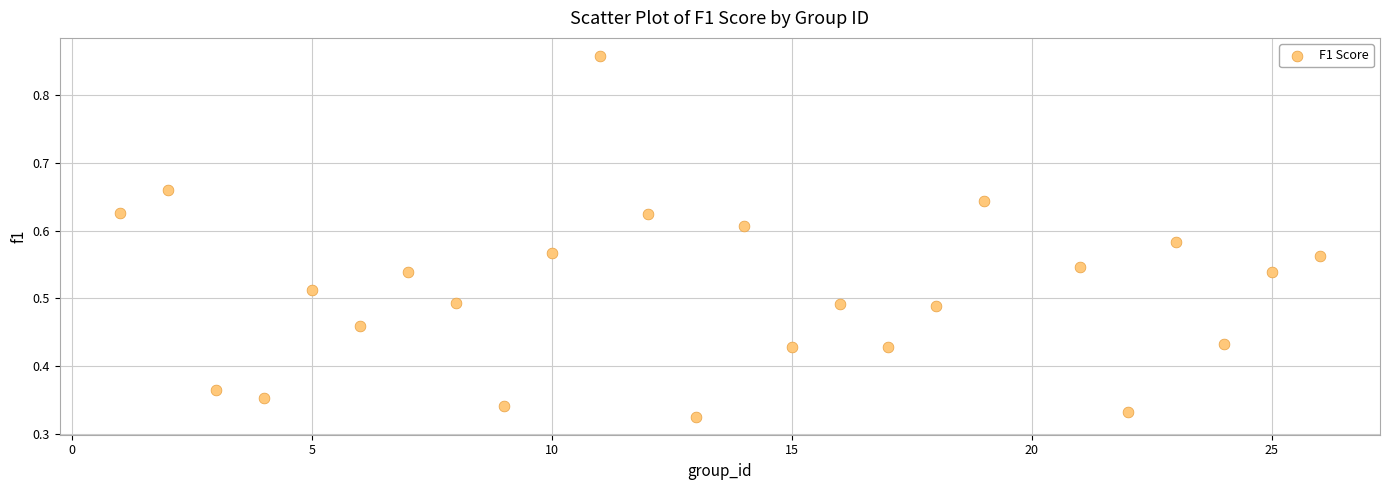

What is the range of X values (max minus min)?

25.0